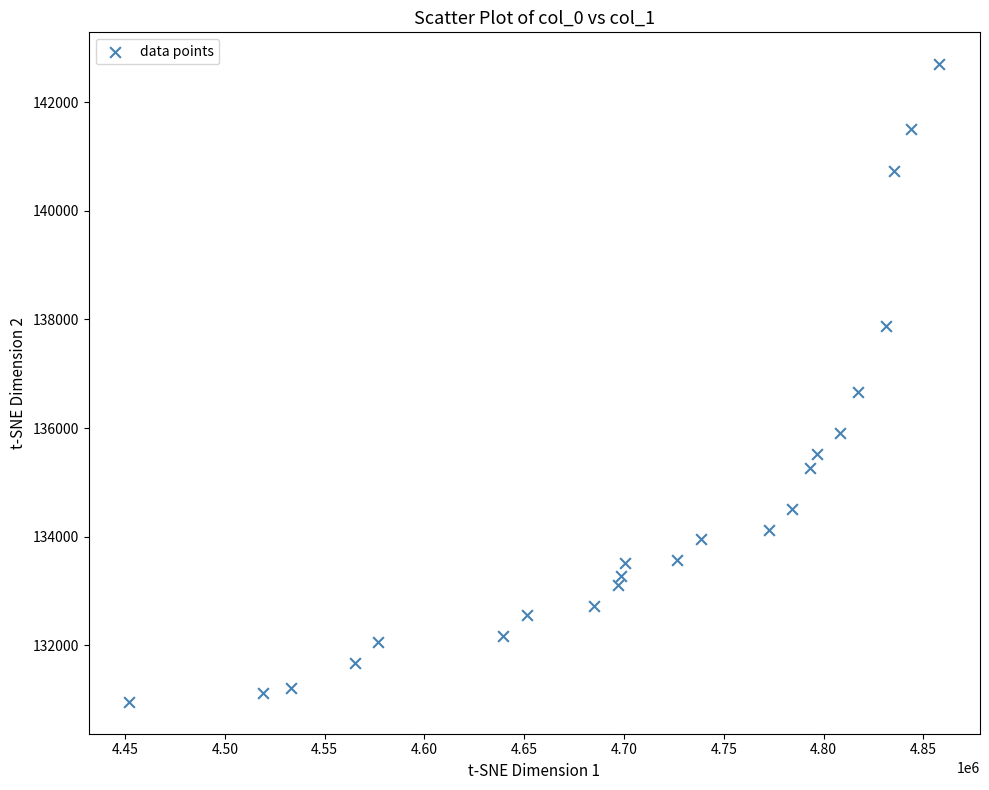

What Y value in the scatter plot is closest to 136829?

136671.6